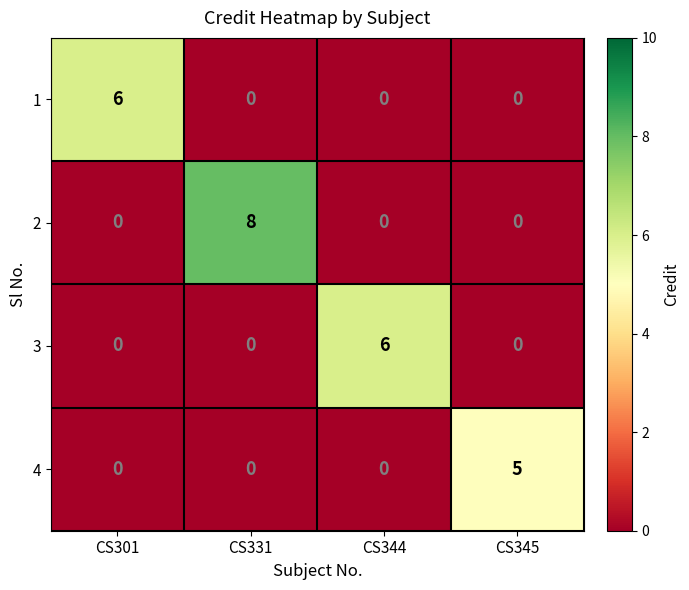

Reading left to right, transcribe all the data shown in this chart.

1: CS301=6	CS331=0	CS344=0	CS345=0
2: CS301=0	CS331=8	CS344=0	CS345=0
3: CS301=0	CS331=0	CS344=6	CS345=0
4: CS301=0	CS331=0	CS344=0	CS345=5